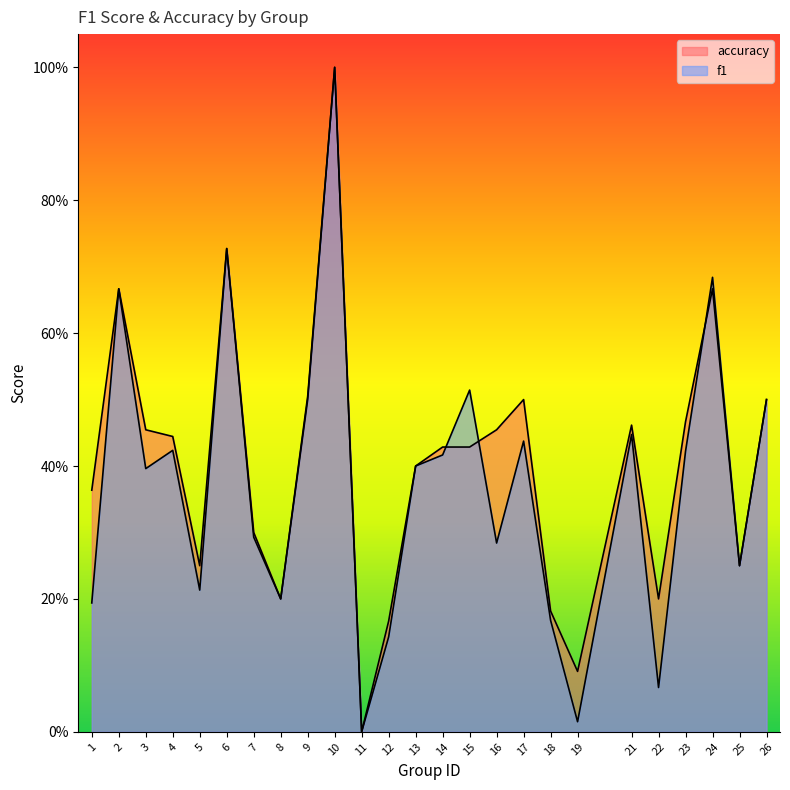

True or false: f1 and accuracy cross at least once.

True